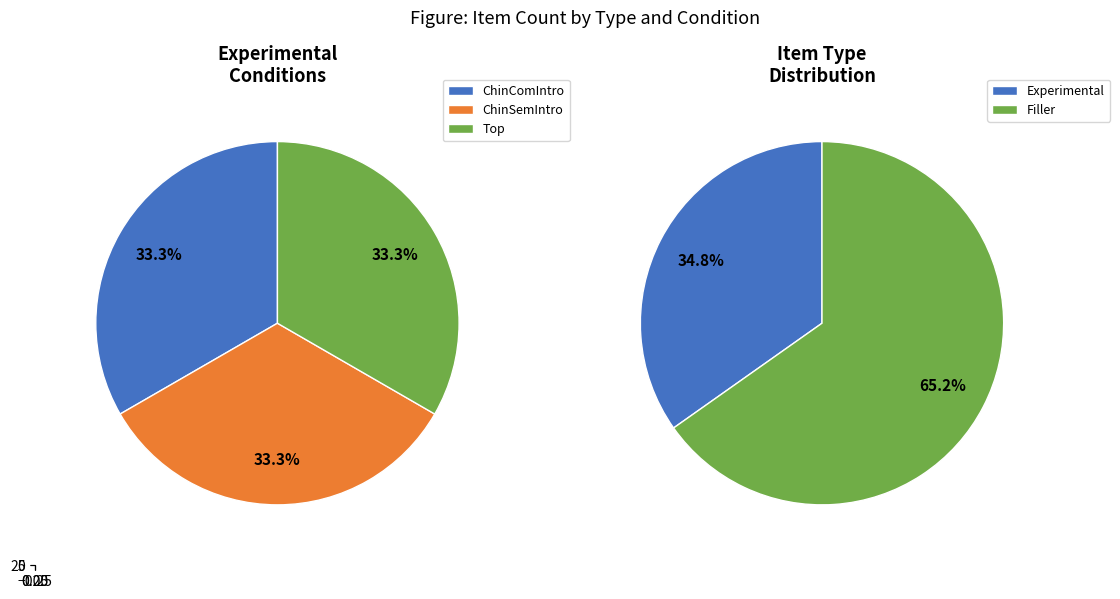

To the nearest percent, what is the difference between the largest and smallest slice percentages?

30%